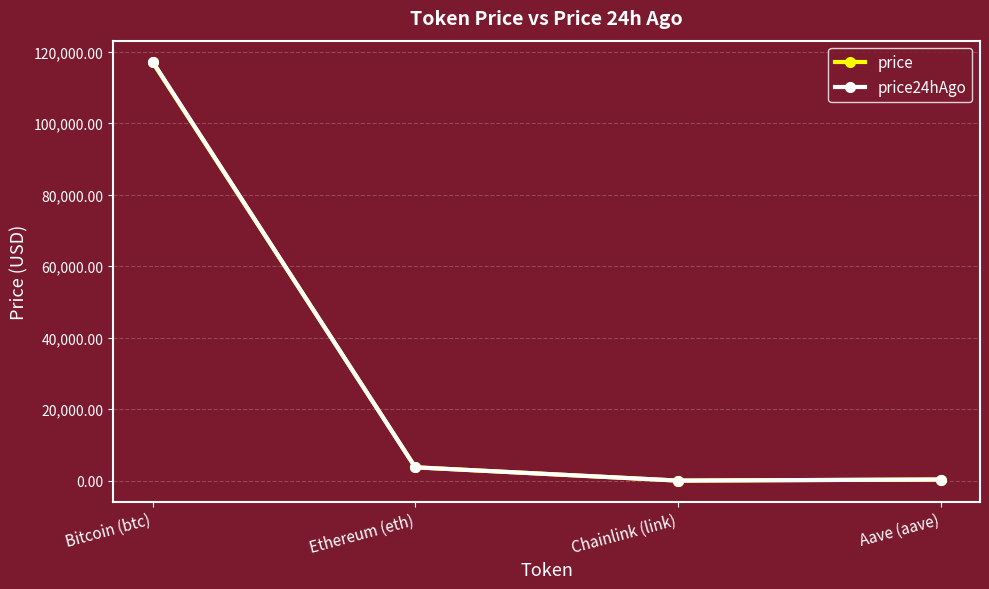

What is the label of the 3rd point from the left?

Chainlink (link)